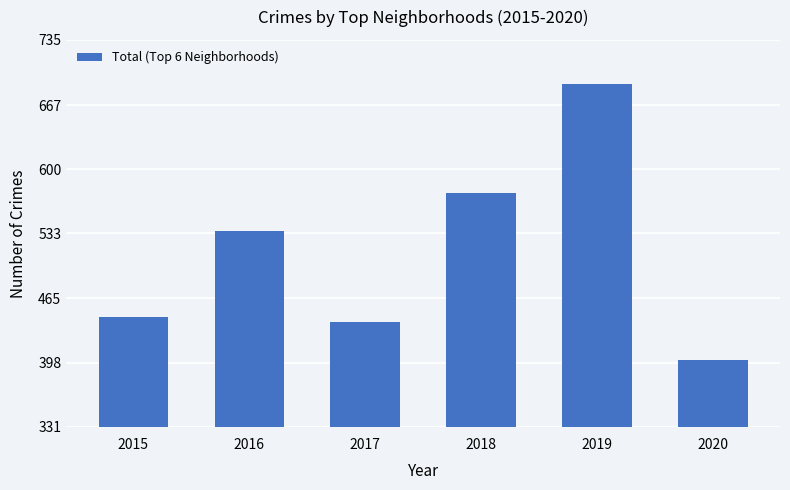

Are the bars horizontal?

No